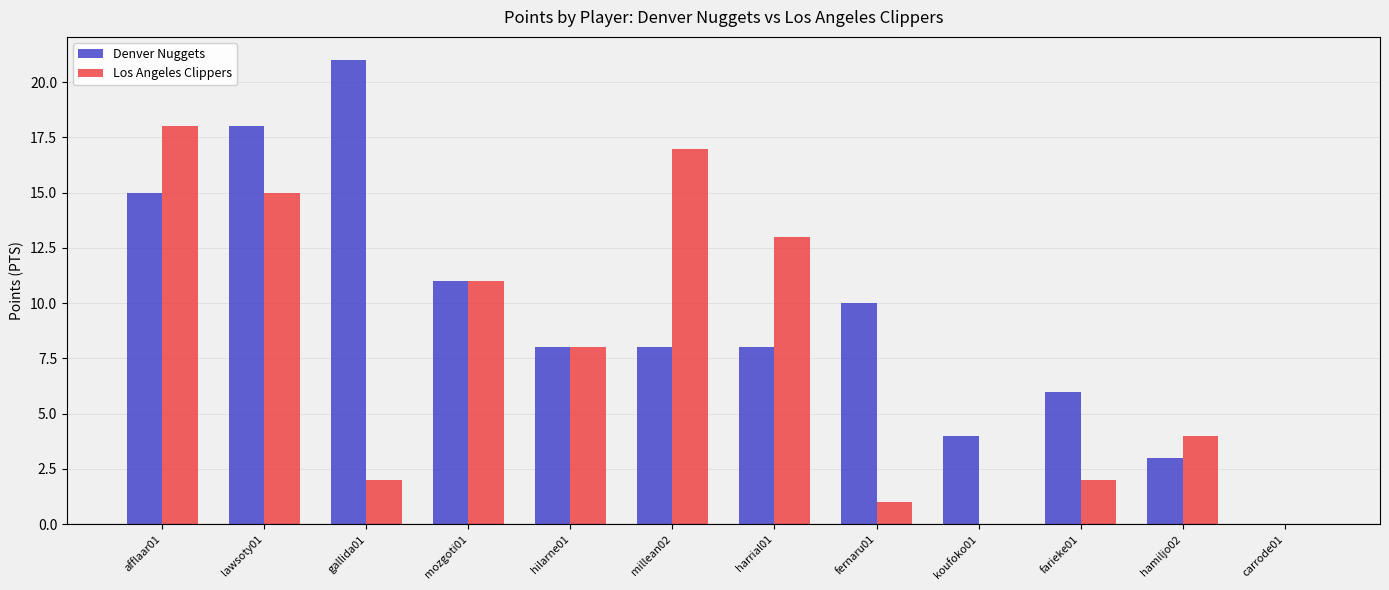

Where is Los Angeles Clippers nearest to the value 9?

hilarne01